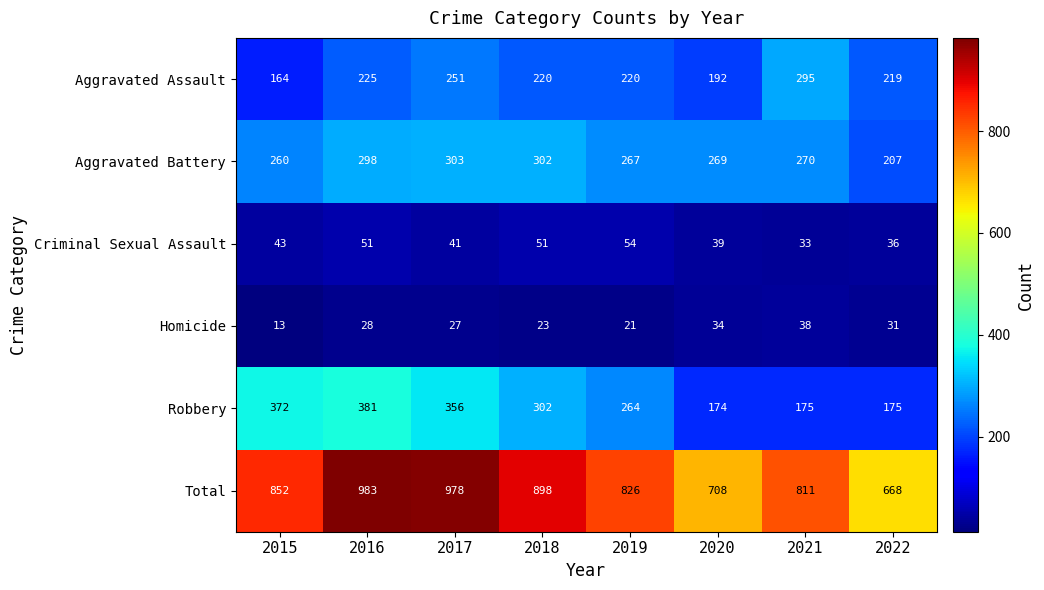

What value does the Criminal Sexual Assault series have at 2018, to the nearest 10?

50